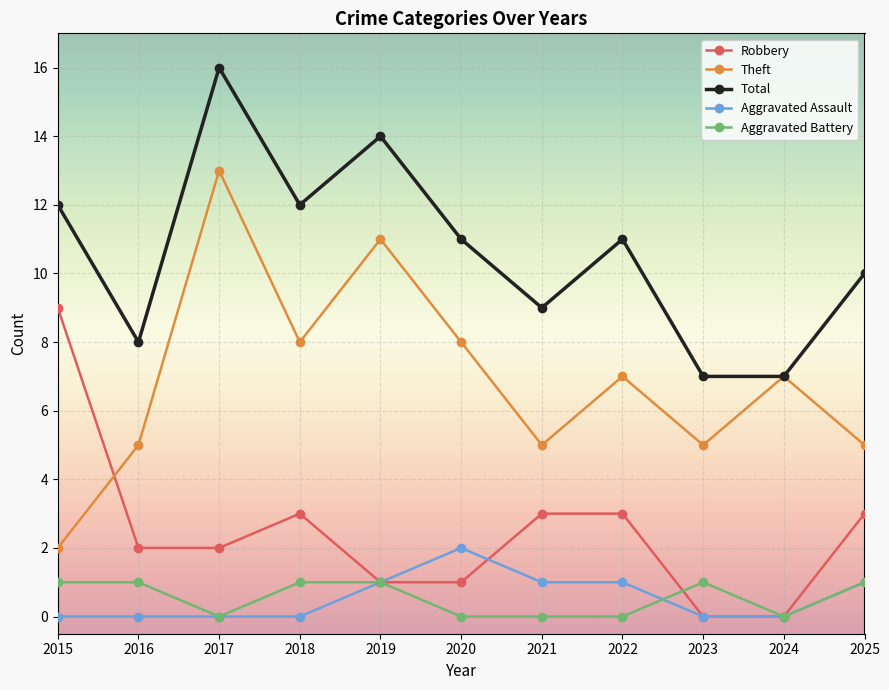

True or false: Aggravated Assault and Theft cross at least once.

False